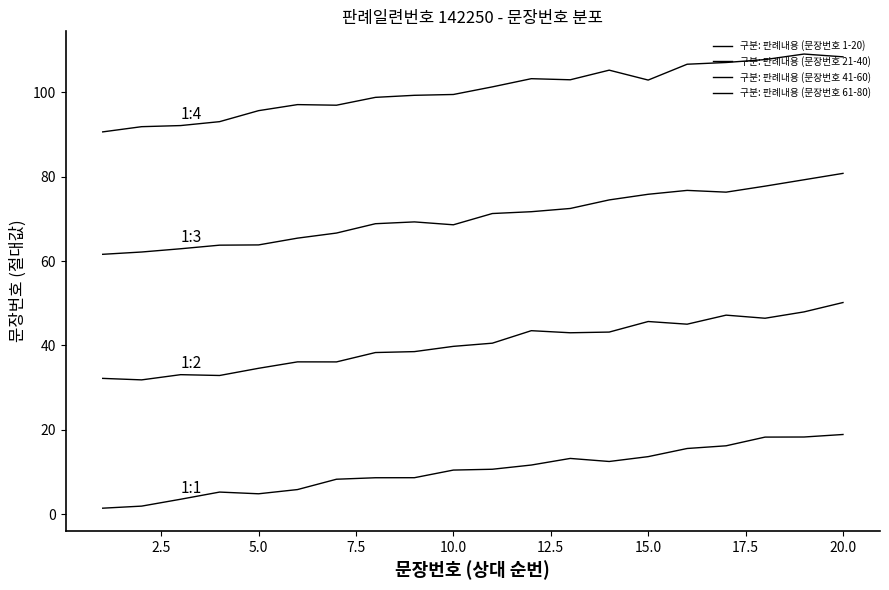

How many lines are shown in the chart?

4